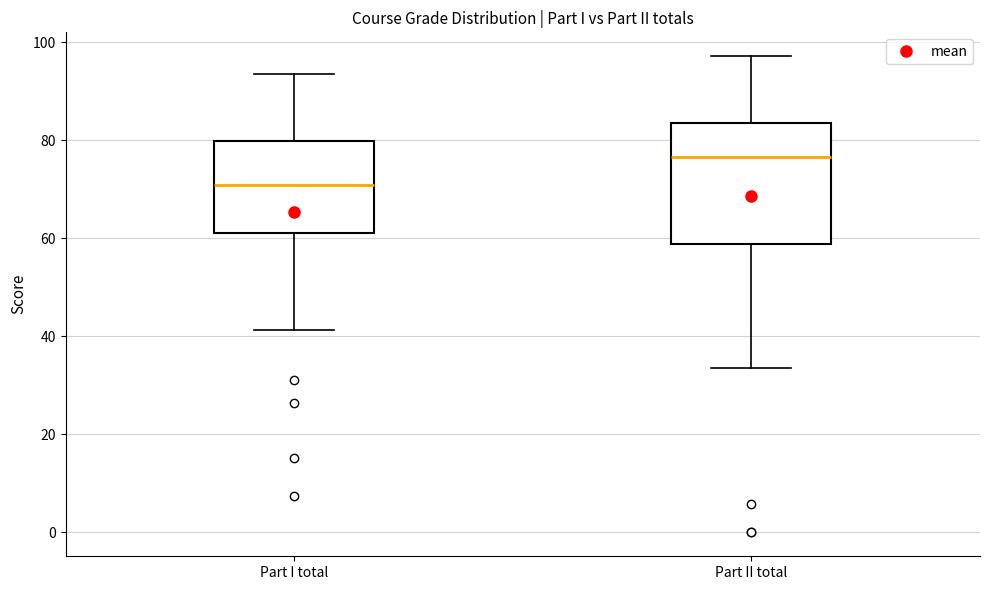

Reading left to right, read every box against the y-axis: the position of its median line, the range the box covers, and the ends of its whiskers. The values are not printed on the chart, so give them approximately, as read against the axis.

Part I total: median 70, box 62 to 80, whiskers 42 to 94
Part II total: median 76, box 58 to 84, whiskers 34 to 98